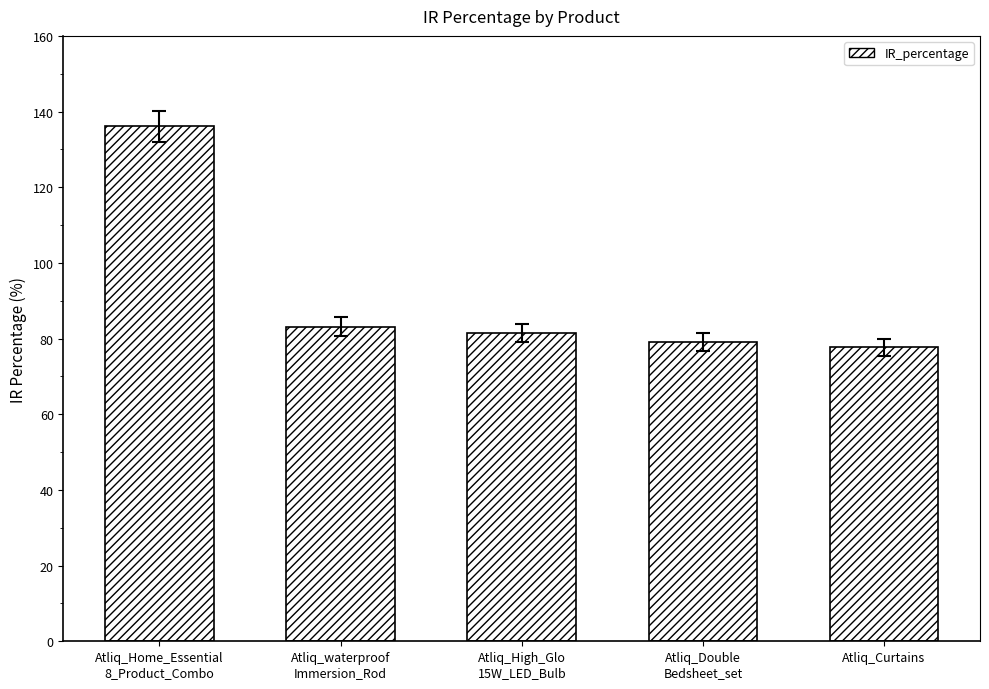

Reading left to right, transcribe all the data shown in this chart.

Atliq_Home_Essential
8_Product_Combo=136.1	Atliq_waterproof
Immersion_Rod=83.1	Atliq_High_Glo
15W_LED_Bulb=81.5	Atliq_Double
Bedsheet_set=79.1	Atliq_Curtains=77.7